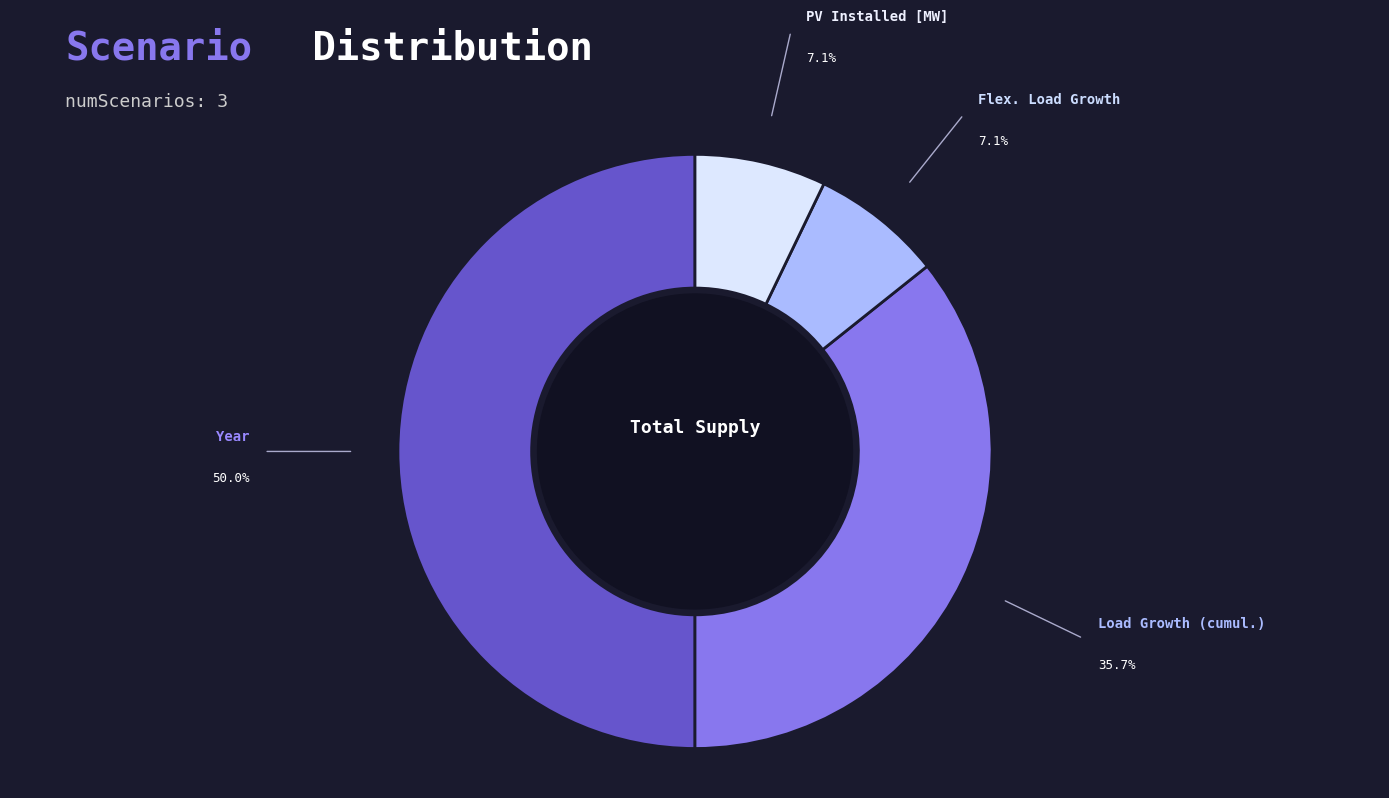

Is it true that Flex. Load Growth is 7% of the pie?

True